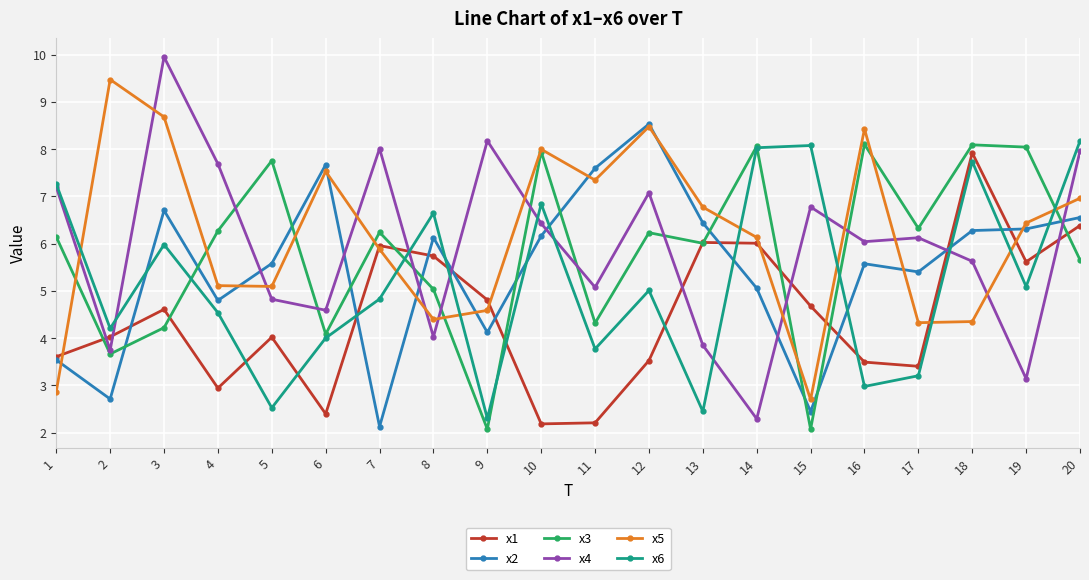

What is the highest value of the x2 series?

8.5